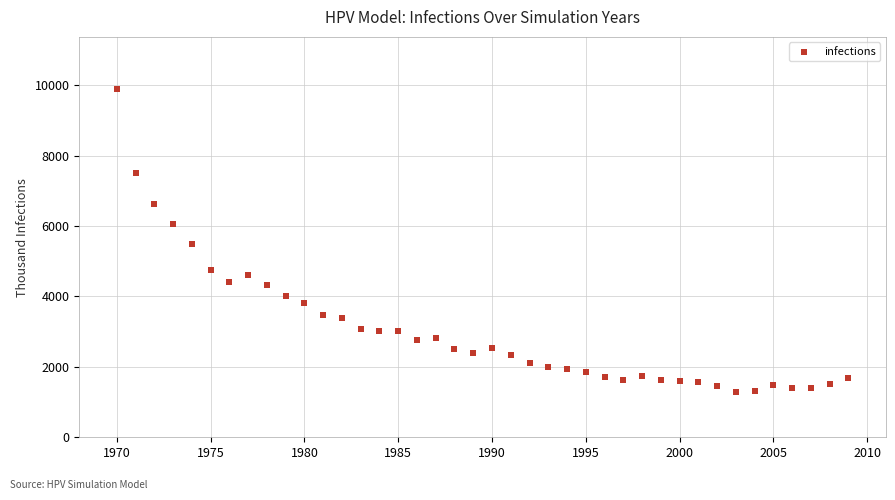

What is the range of Y values (max minus min)?

8608.1